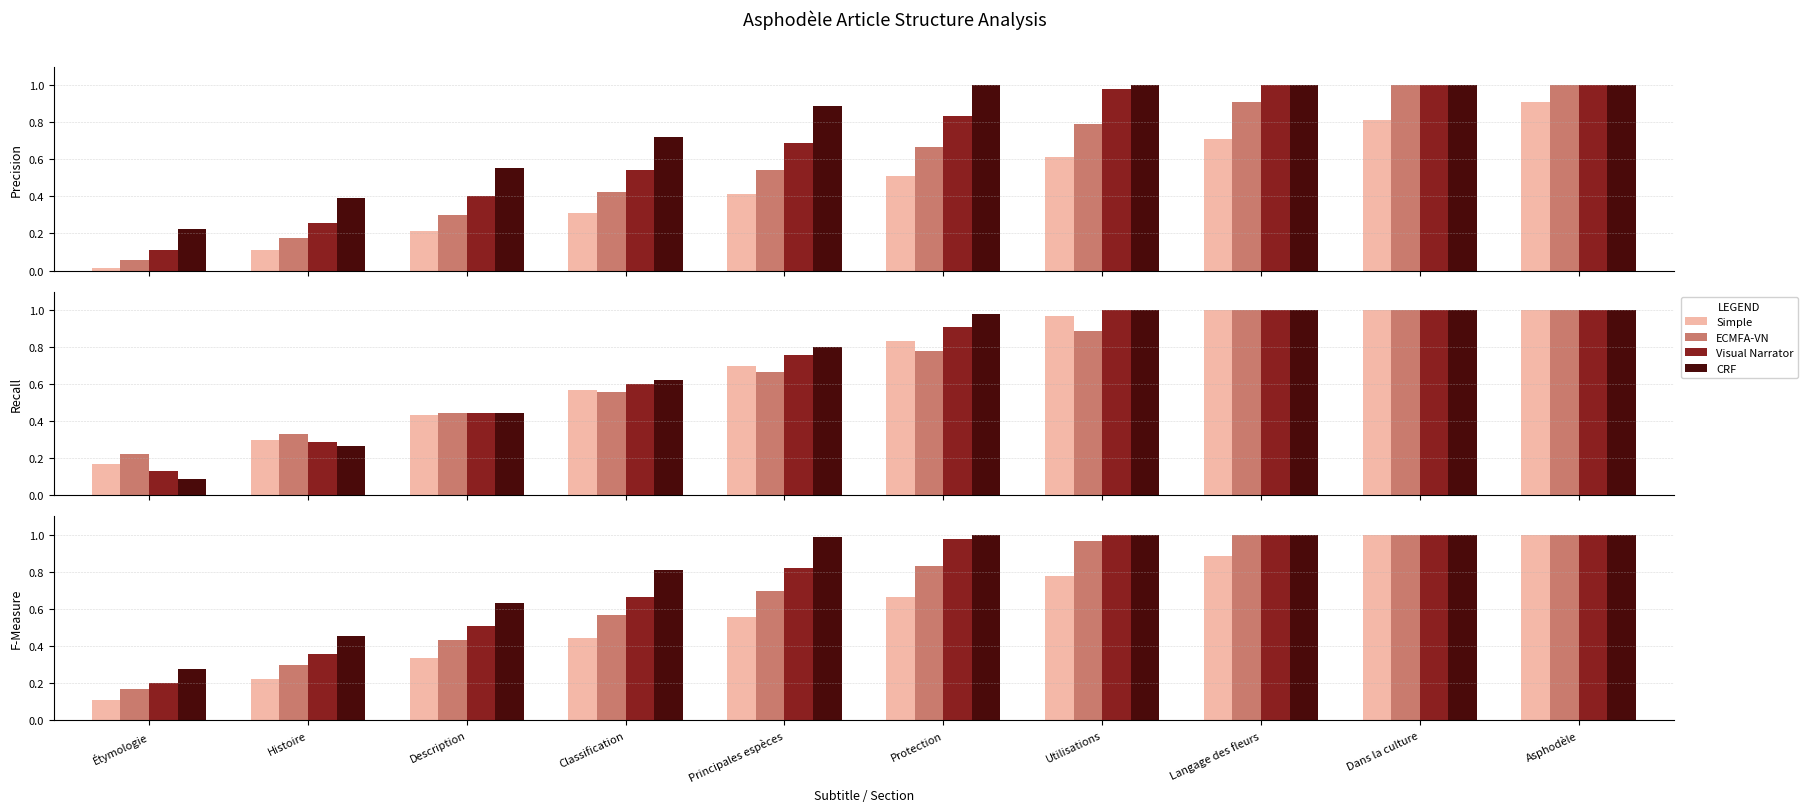

The Simple series shows 0.4 at Classification. True or false?

True